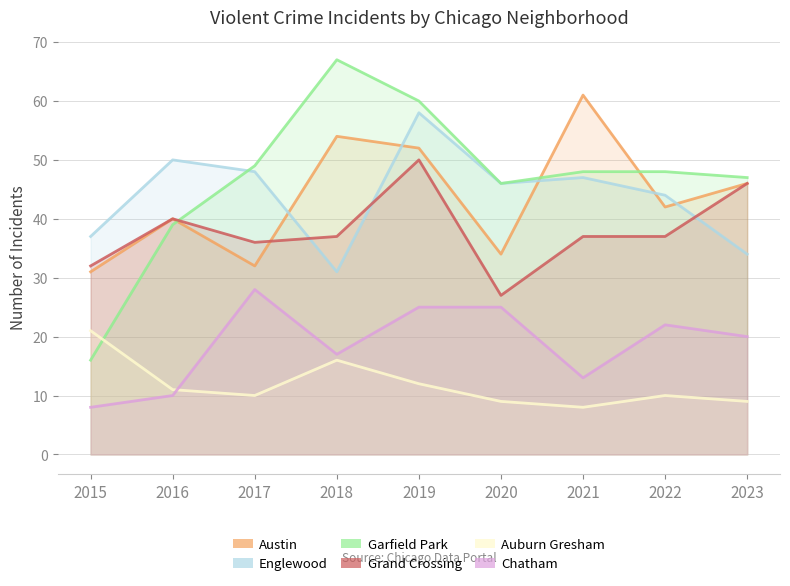

The value of Englewood at 2021 is 47. True or false?

True